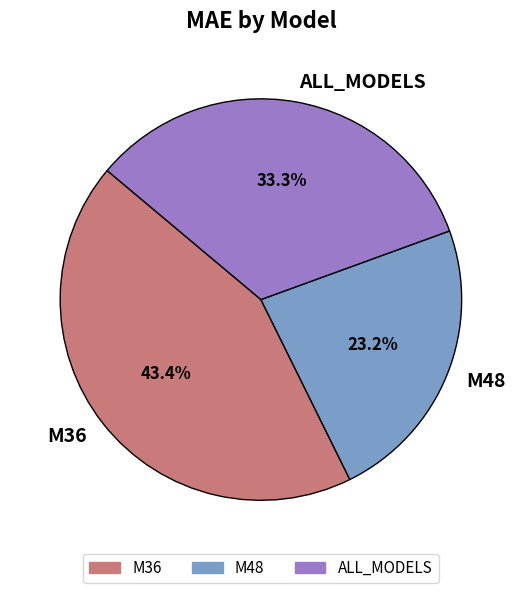

To the nearest percent, what is the difference between the ALL_MODELS and M48 slice percentages?

10%